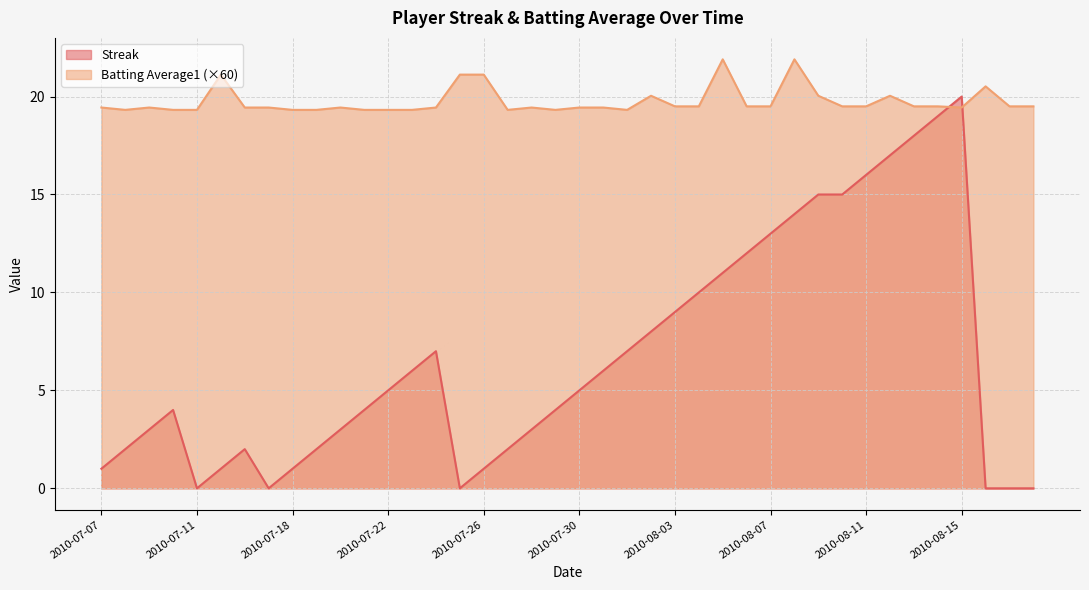

How many interior local peaks does the Batting Average1 series have?

9